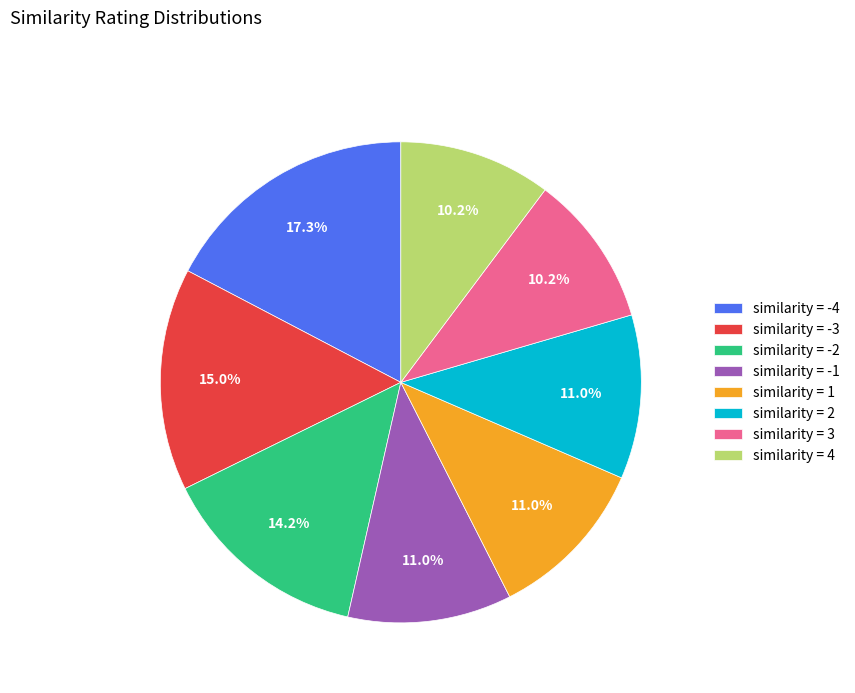

Does similarity = -1 represent more than half of the total?

No